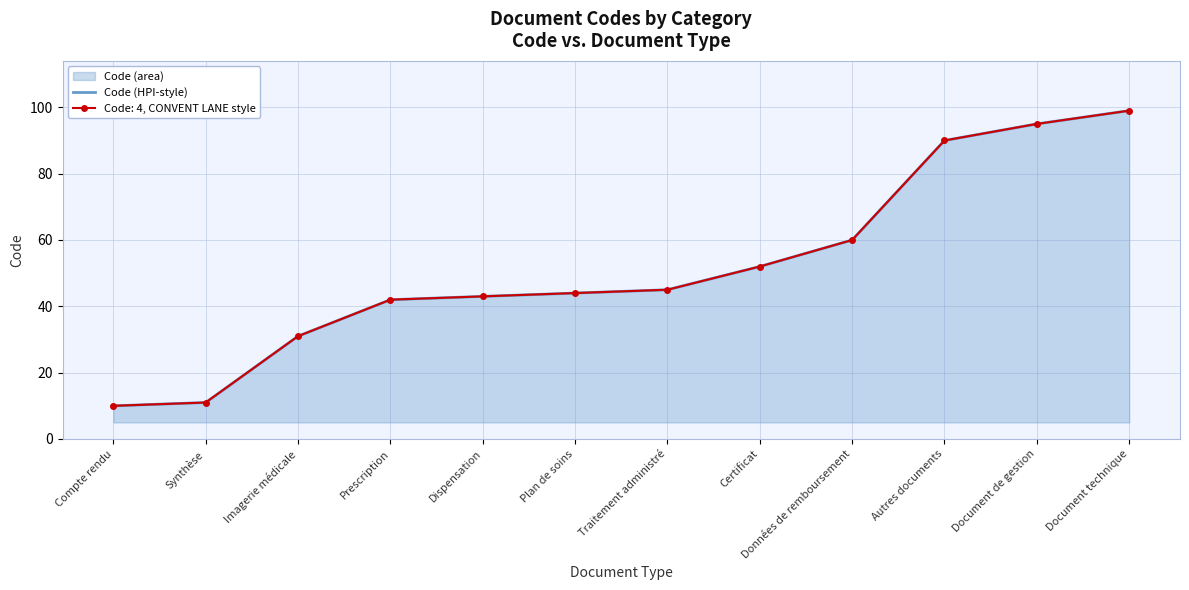

The value at Certificat is 29. True or false?

False